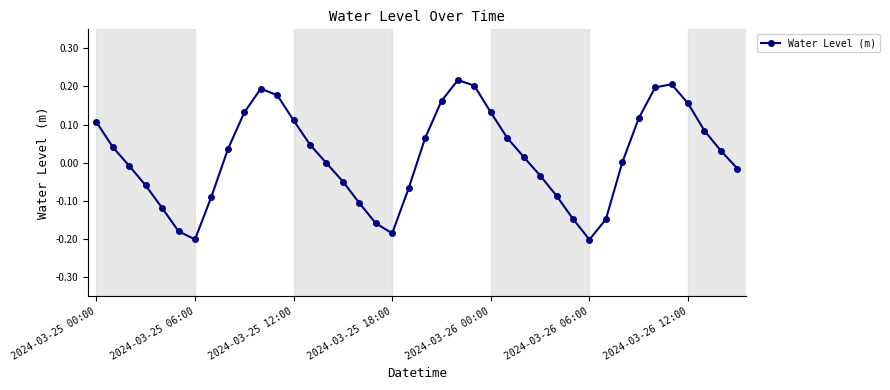

How many interior local valleys (lower than both neighbors) does the data have?

3